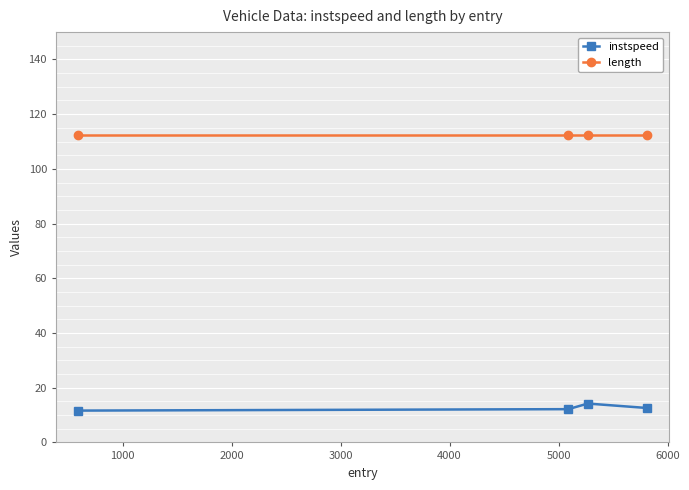

True or false: instspeed has more than 0 points higher than both neighbors.

True